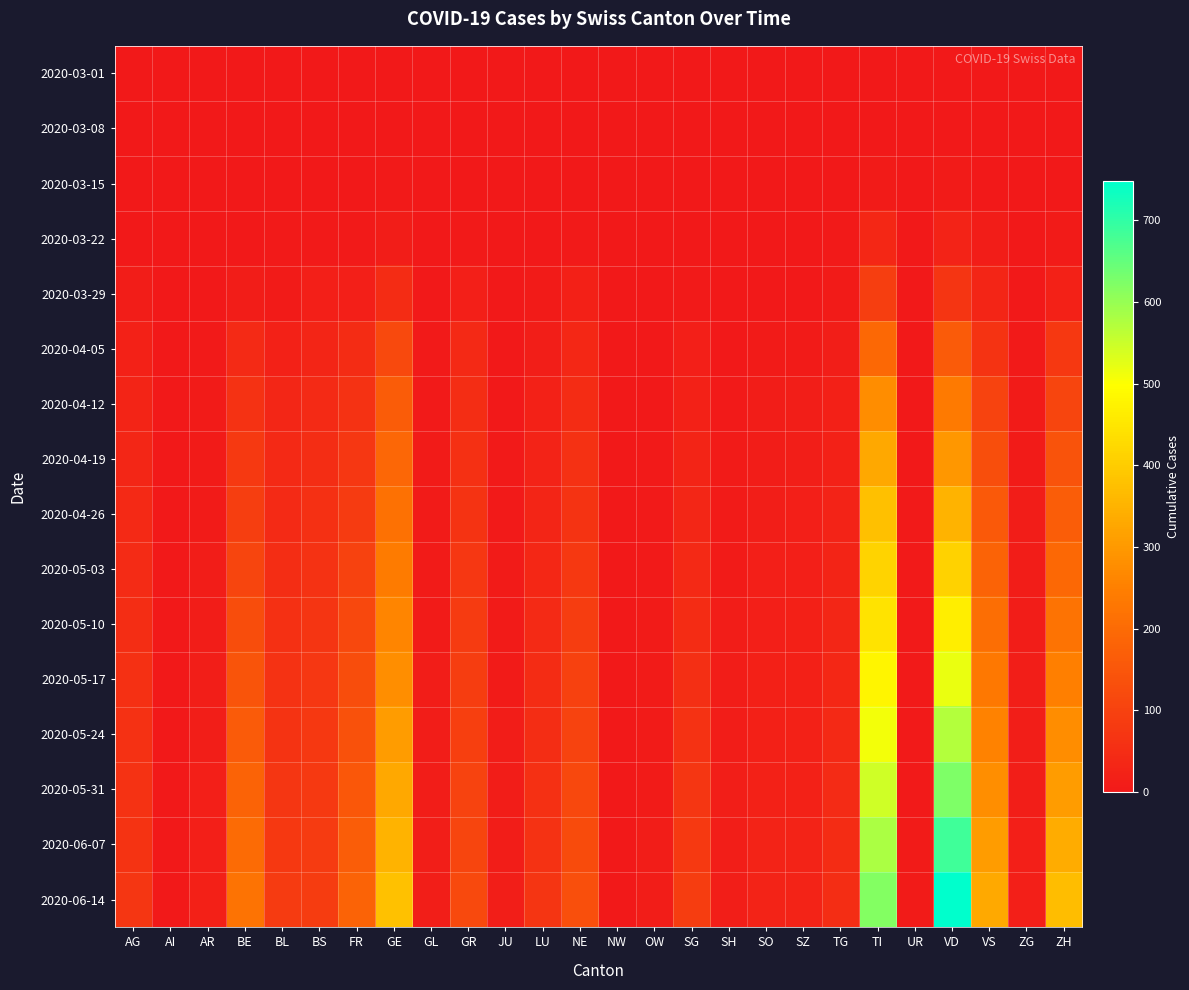

At which category is the sum across all series the highest?

VD